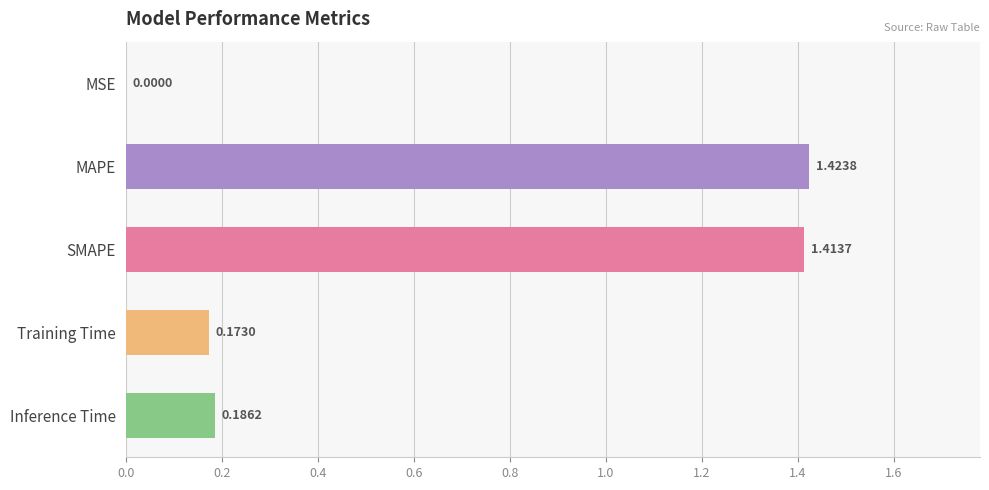

What is the sum of all values?

3.2